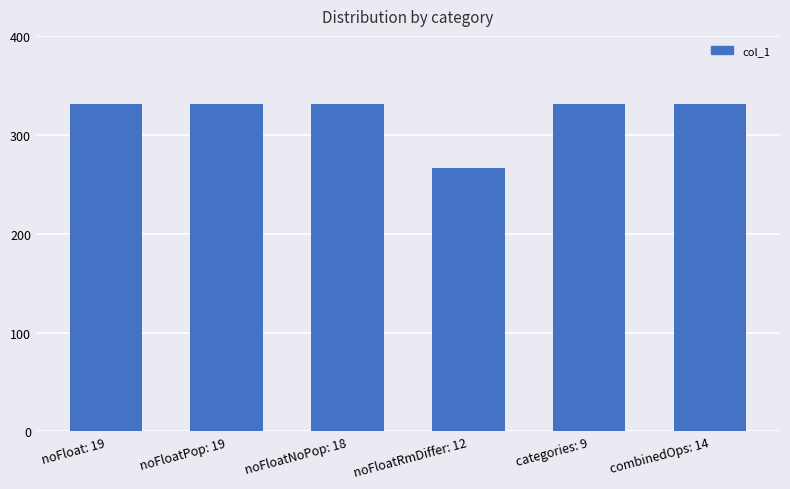

What is the label of the 6th bar from the left?

combinedOps: 14